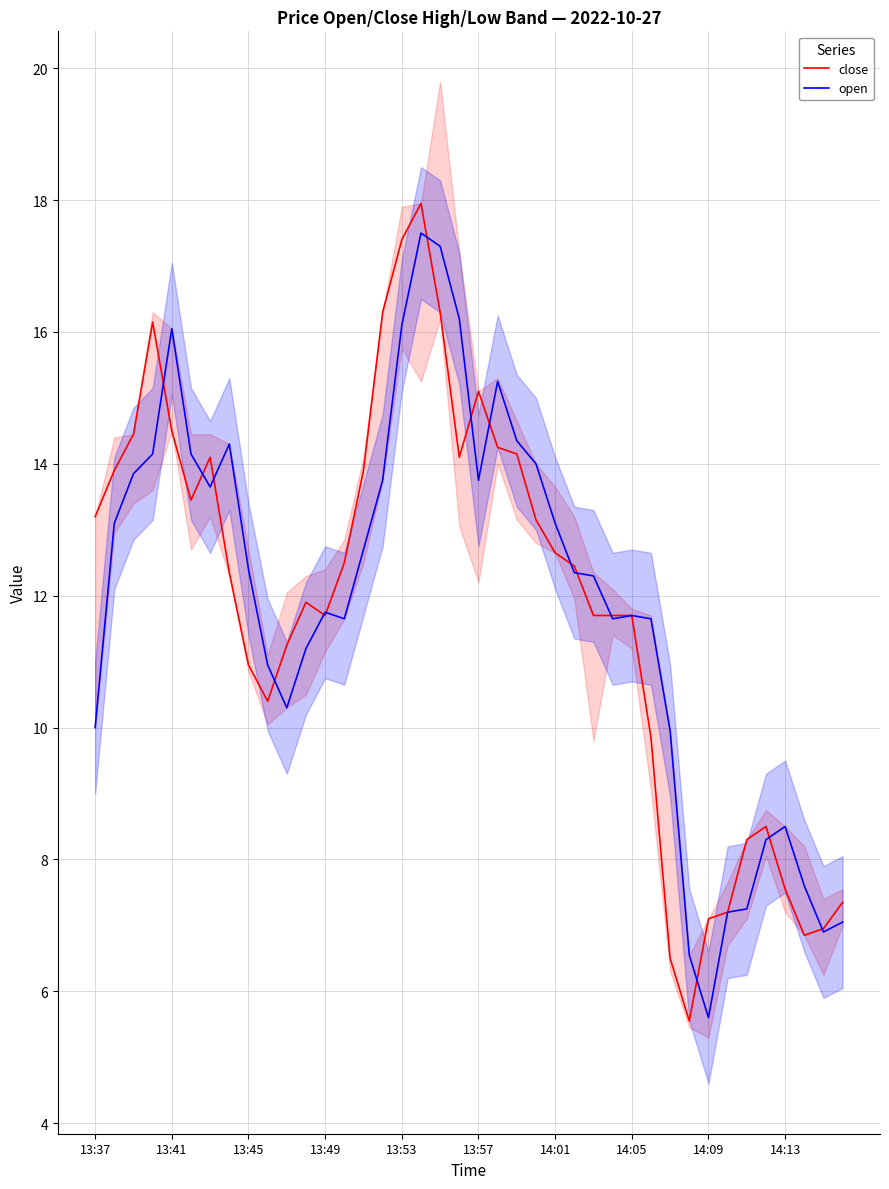

What is the minimum value for open?

5.6